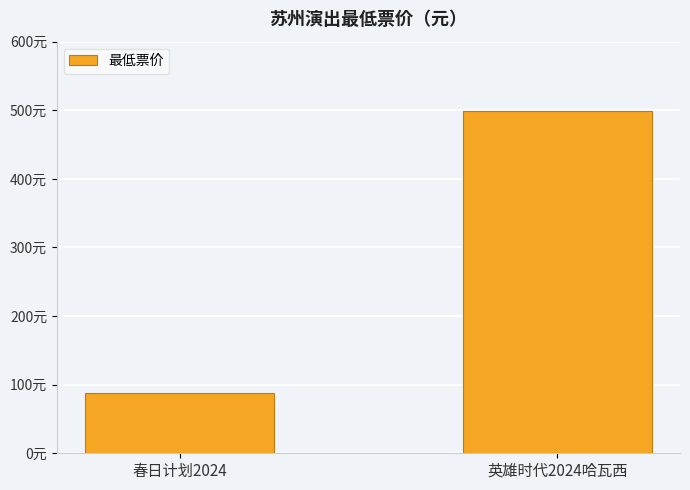

What is the change in value from 春日计划2024 to 英雄时代2024哈瓦西?

+411